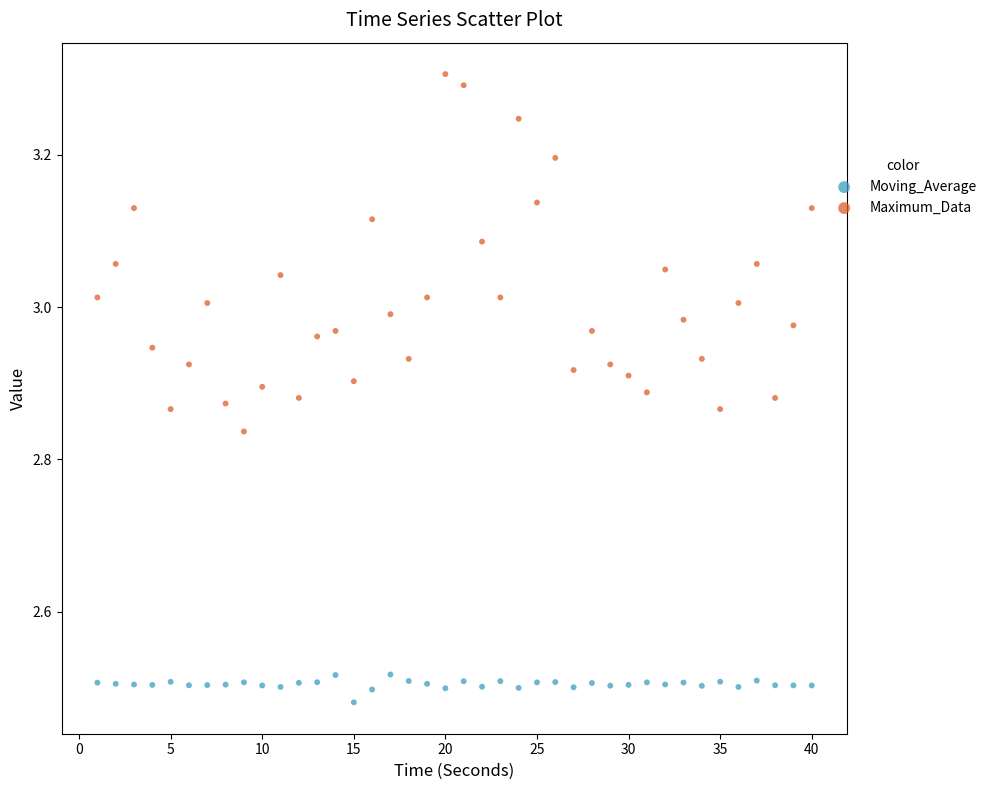

Which series has the widest spread of Y values?

Maximum_Data